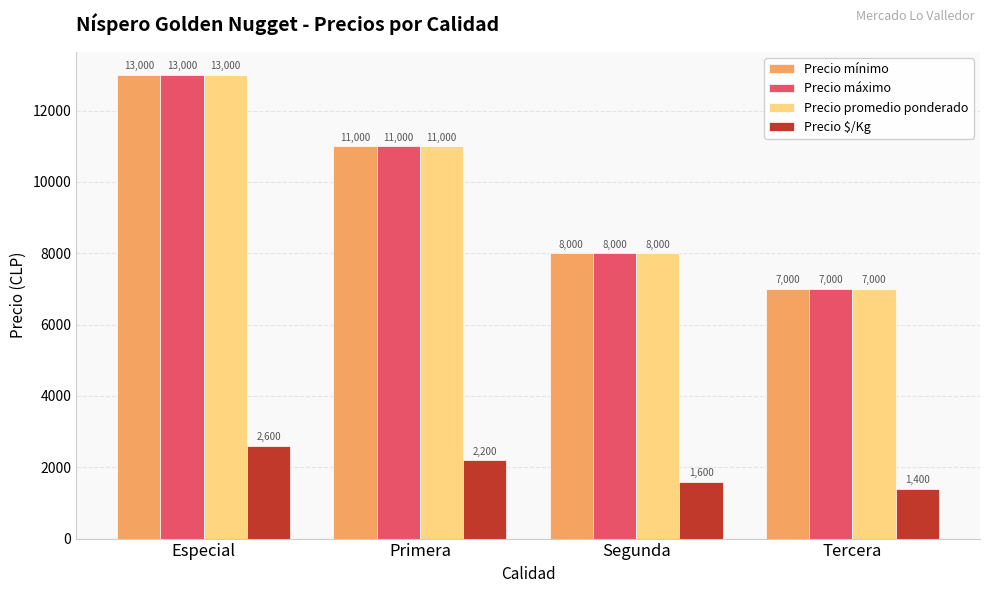

How many bars are there in total?

16